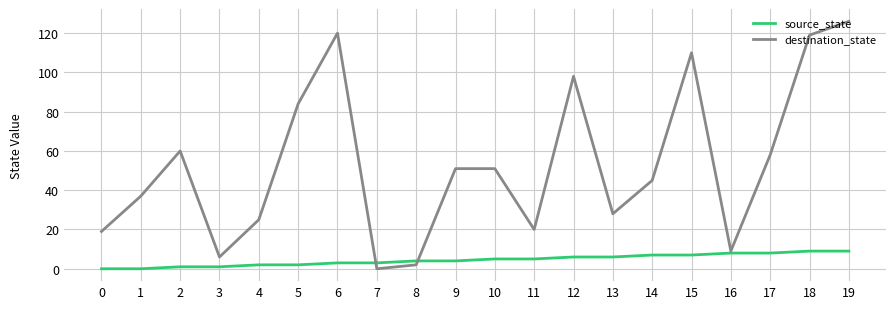

Which series has the largest range (max minus min)?

destination_state